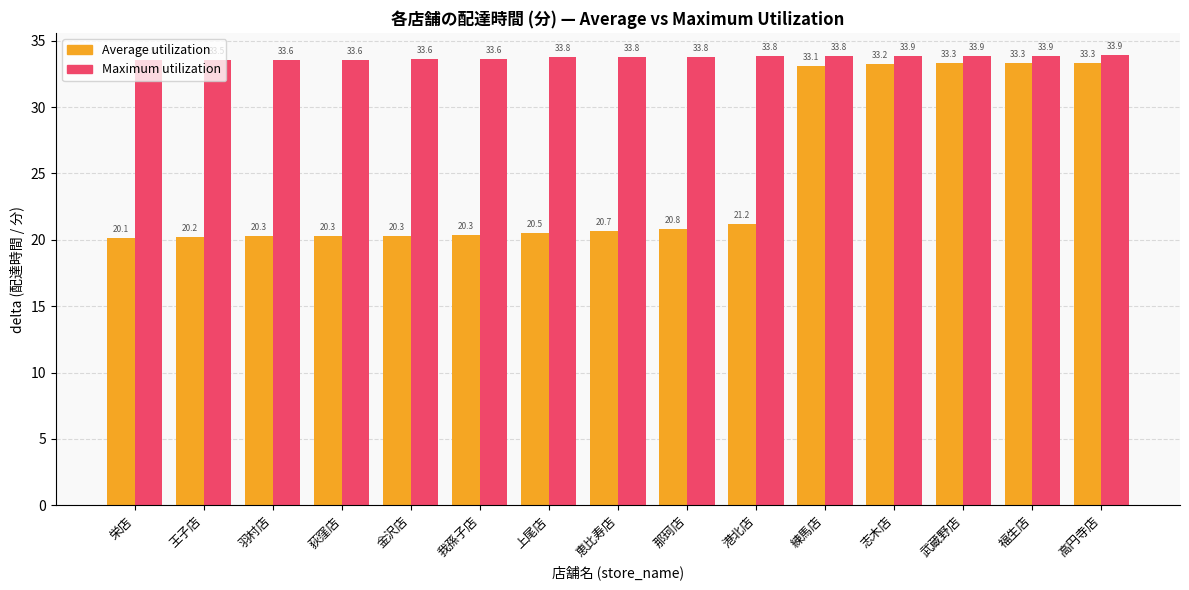

Reading left to right, transcribe all the data shown in this chart.

Average utilization: 栄店=20.1	王子店=20.2	羽村店=20.3	荻窪店=20.3	金沢店=20.3	我孫子店=20.3	上尾店=20.5	恵比寿店=20.7	那珂店=20.8	港北店=21.2	練馬店=33.1	志木店=33.2	武蔵野店=33.3	福生店=33.3	高円寺店=33.3
Maximum utilization: 栄店=33.5	王子店=33.5	羽村店=33.6	荻窪店=33.6	金沢店=33.6	我孫子店=33.6	上尾店=33.8	恵比寿店=33.8	那珂店=33.8	港北店=33.8	練馬店=33.8	志木店=33.9	武蔵野店=33.9	福生店=33.9	高円寺店=33.9